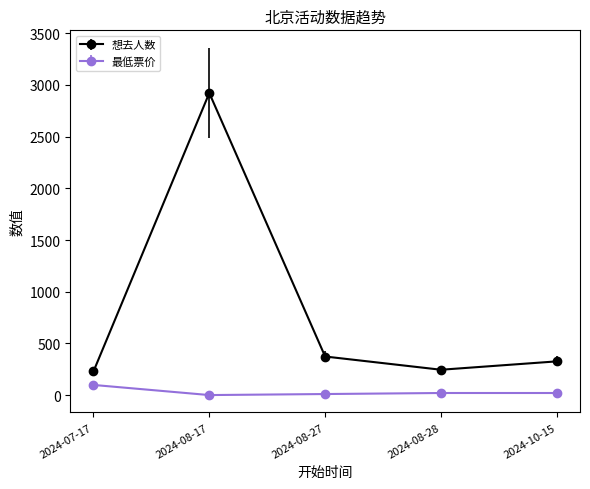

True or false: 最低票价 and 想去人数 cross at least once.

False